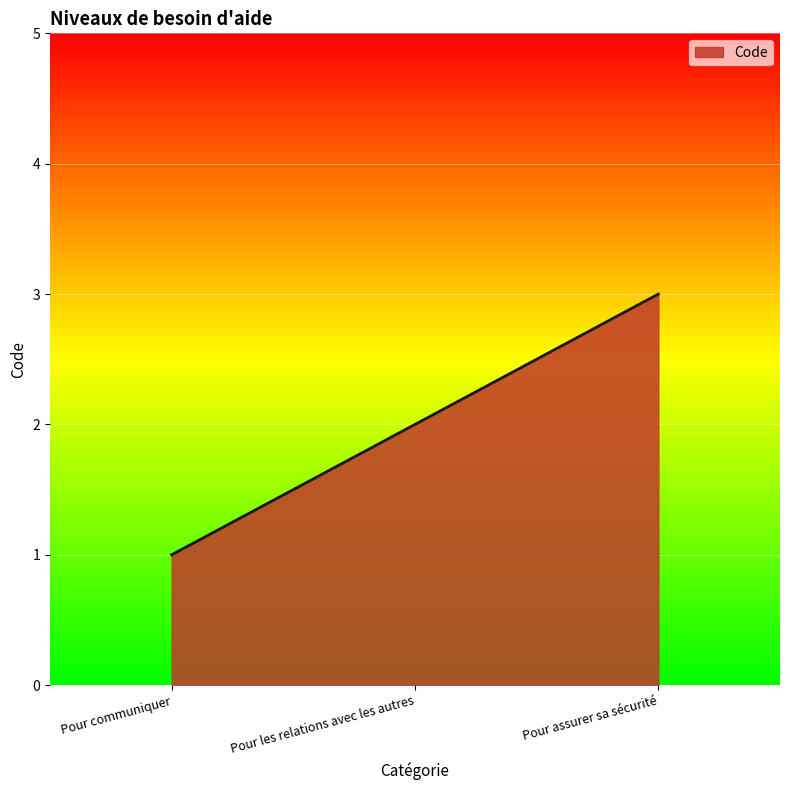

Is it true that the value at Pour communiquer is 1?

True